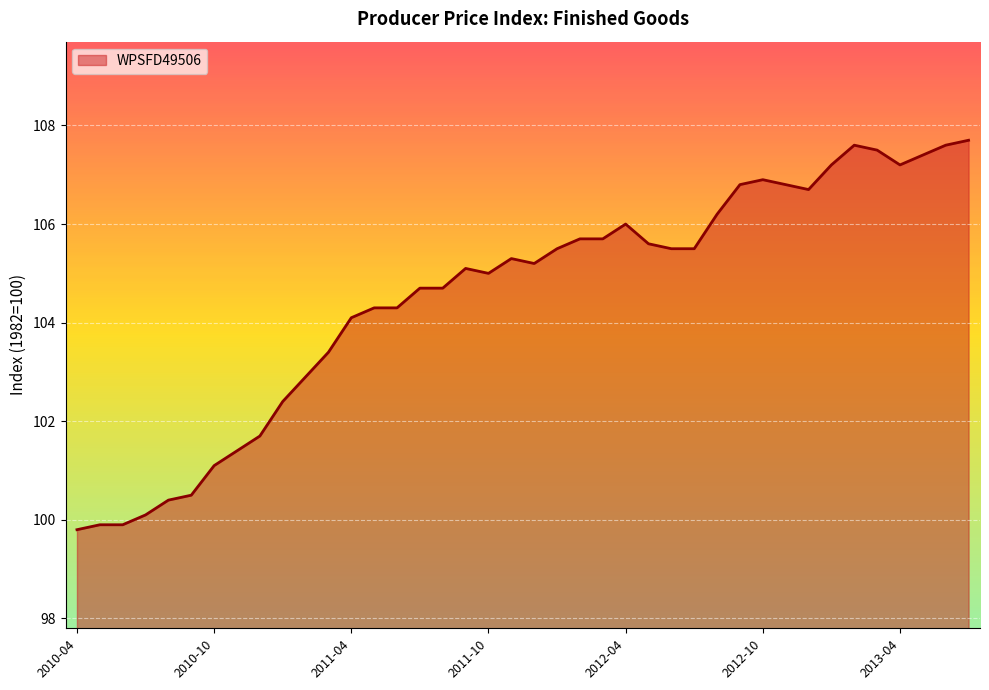

True or false: there are more than 2 points higher than both neighbors.

True